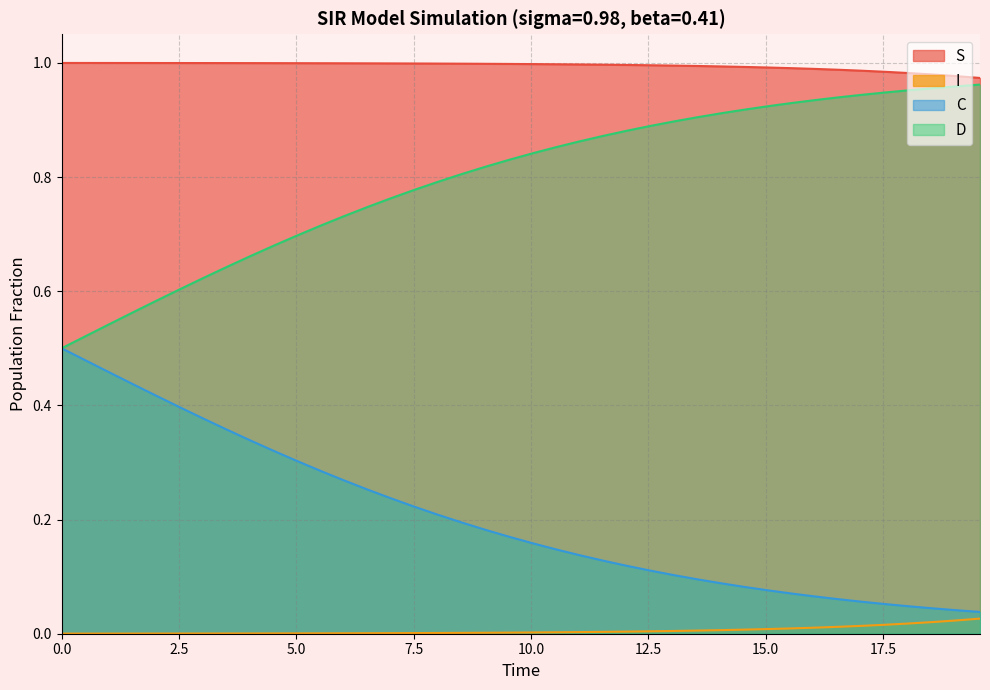

True or false: S and C cross at least once.

False